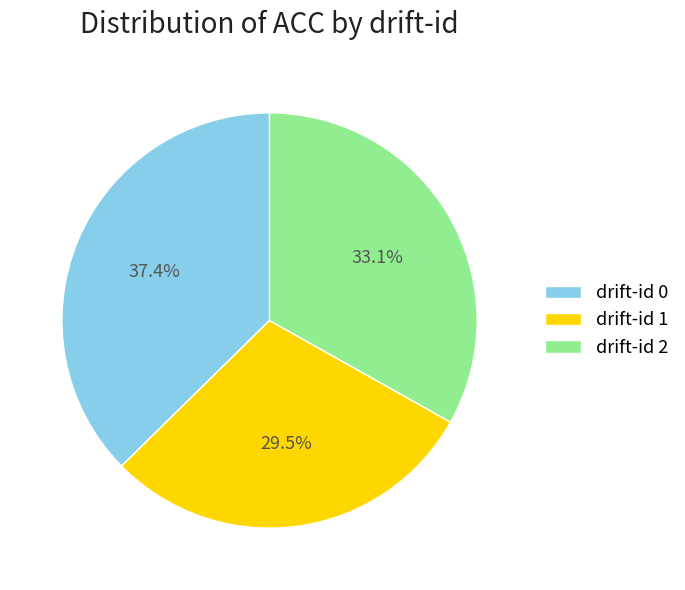

Does any single category account for the majority?

No